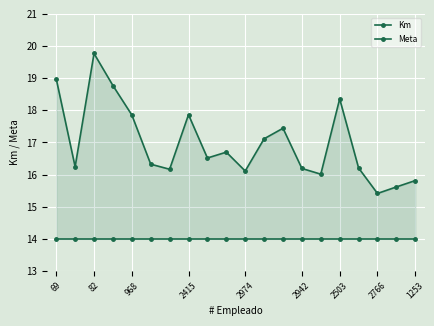

What are all the series names shown in the legend?

Km, Meta